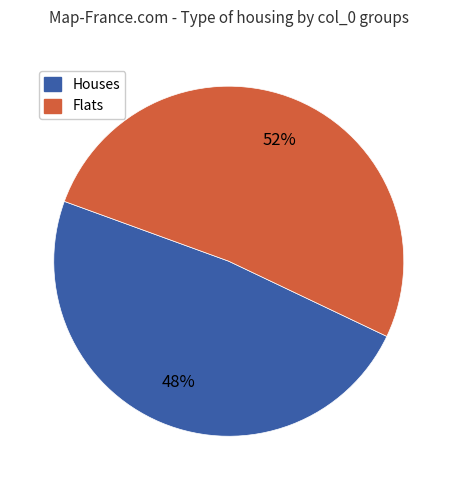

What is the ratio of the value at Houses to the value at Flats?

0.9